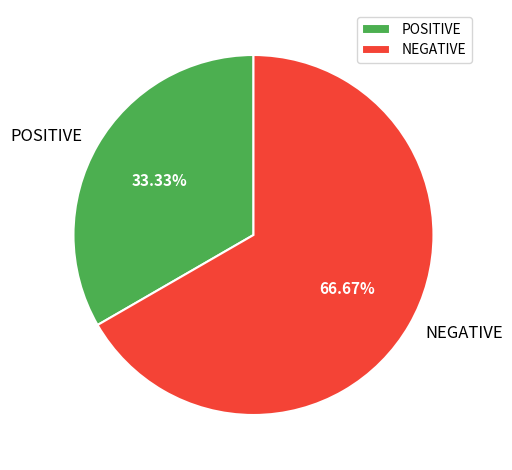

Rank the categories by value from lowest to highest.

POSITIVE, NEGATIVE